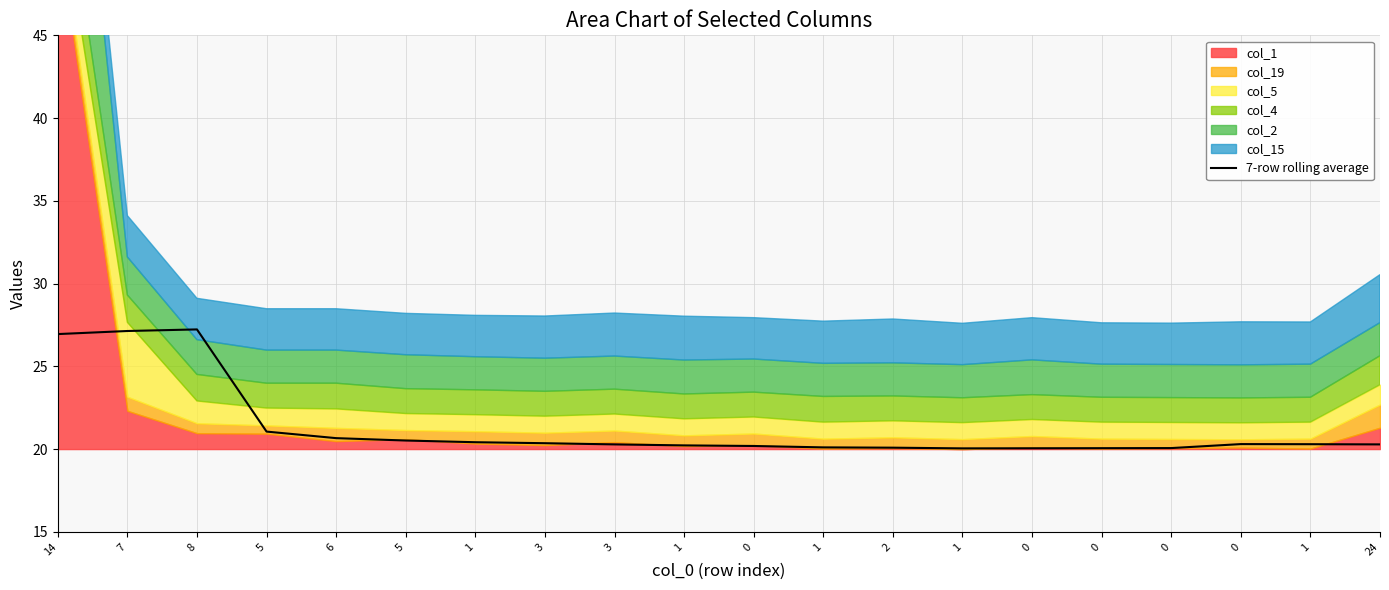

True or false: the data shows 35.2 at 0.

False